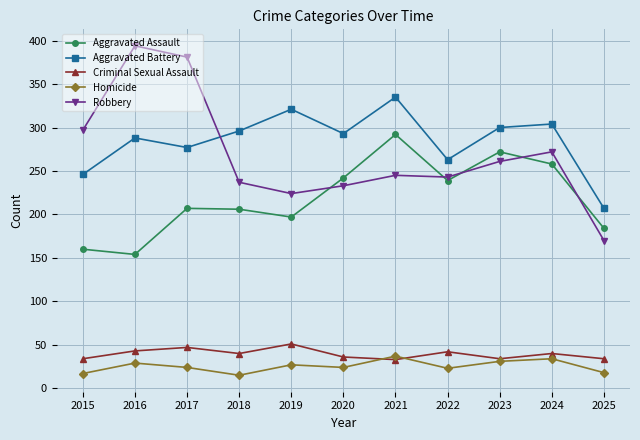

Which label corresponds to the largest value in the chart?

2016